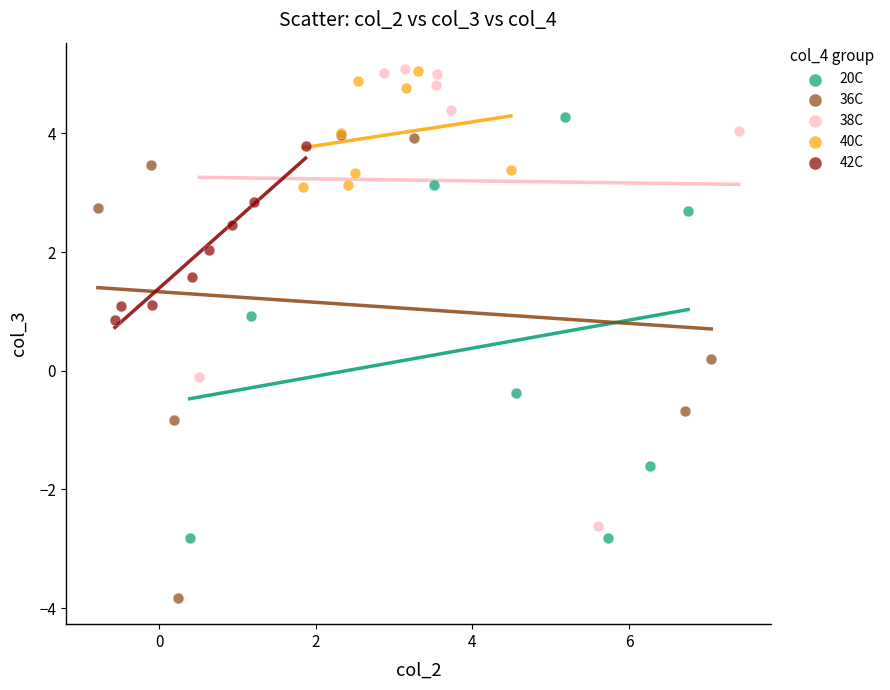

Which series contains the lowest Y value?

36C